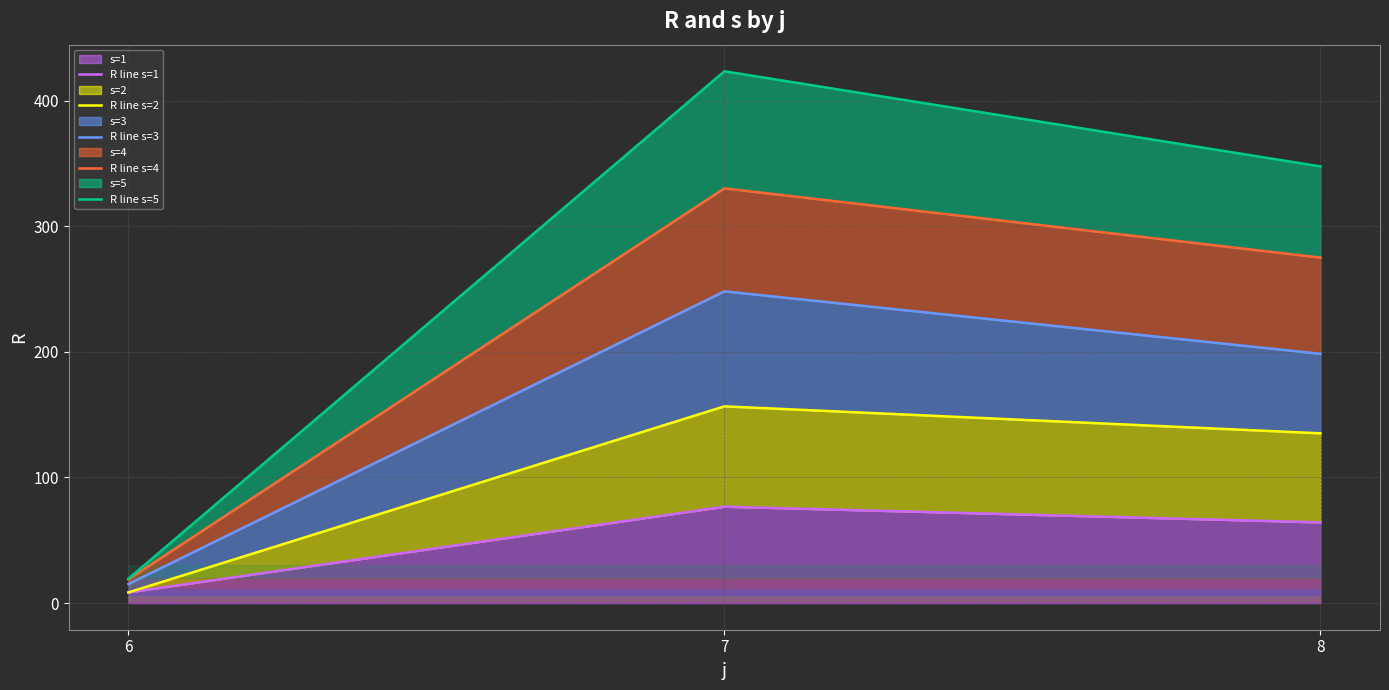

What value does the R line s=3 series have at 6?

15.2